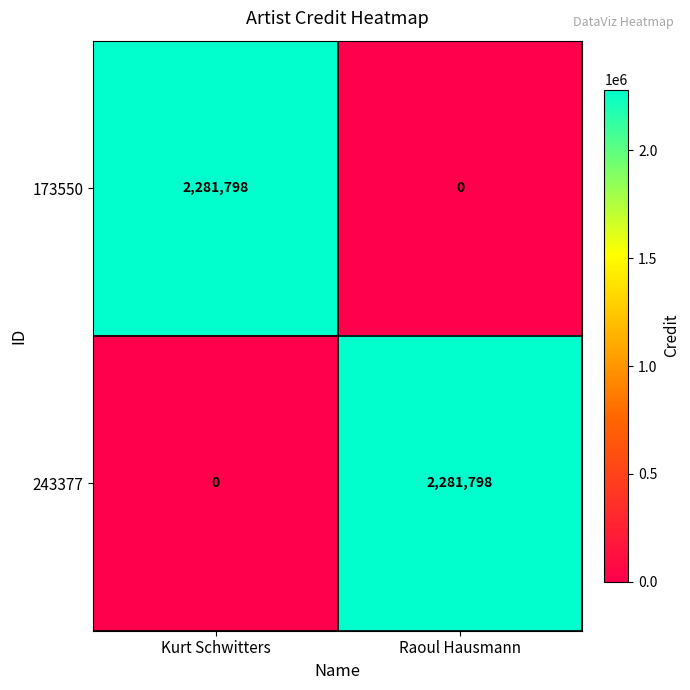

What is the spread (max minus min) of values at Raoul Hausmann?

2281798